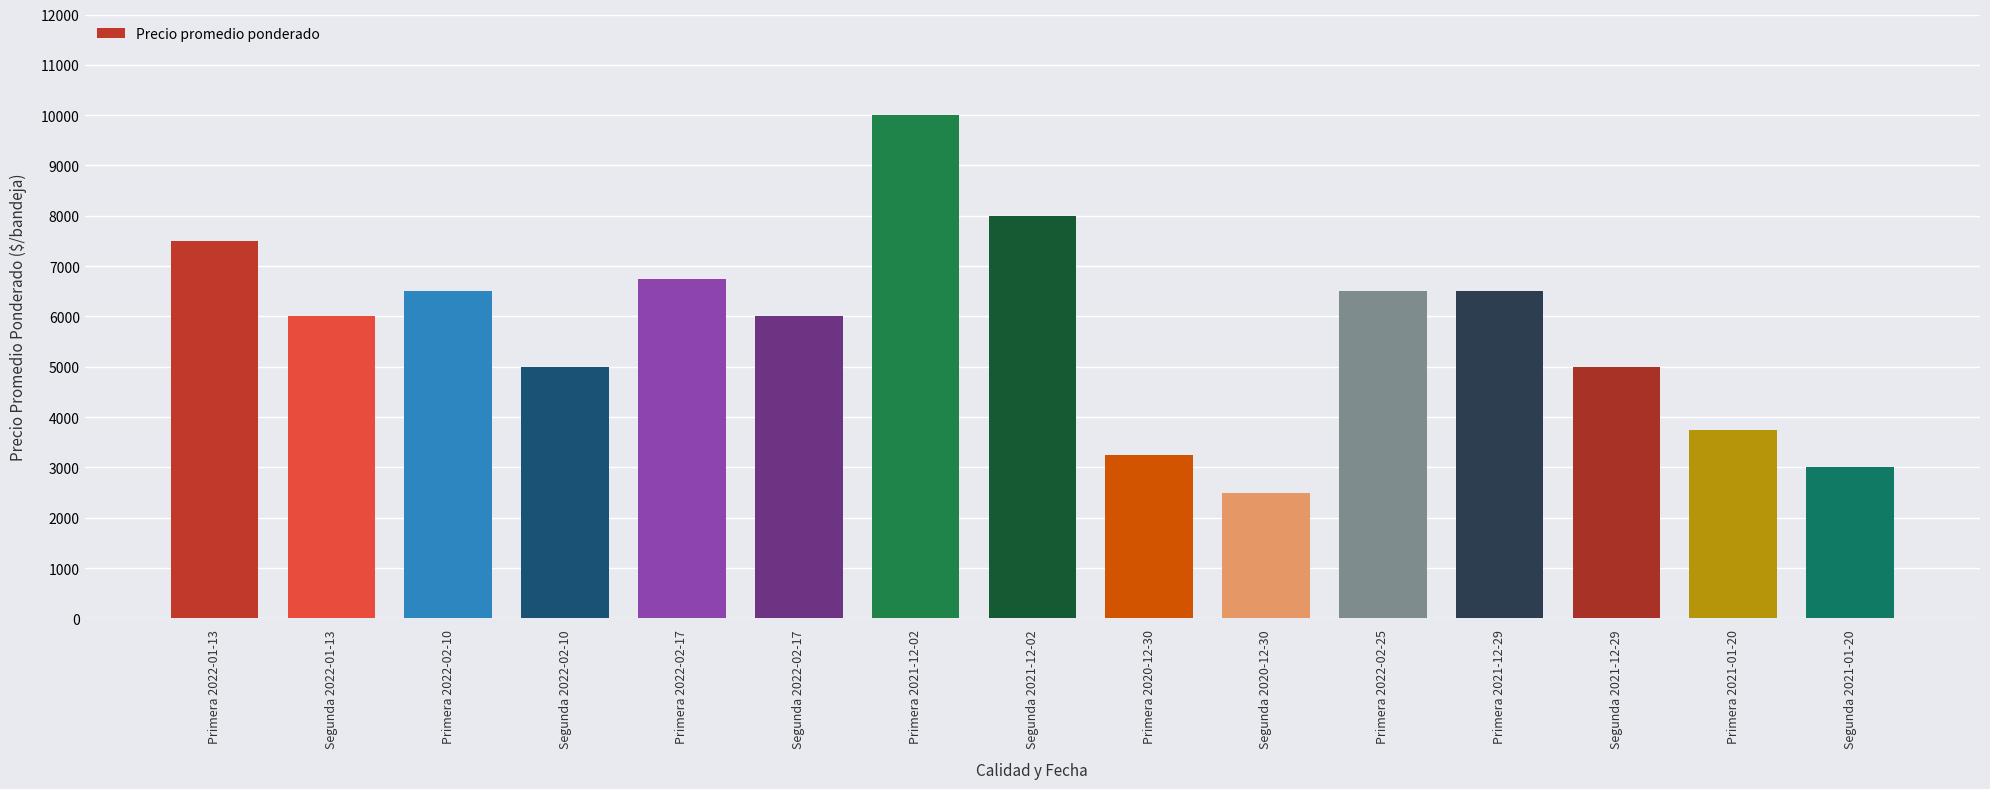

What position from the right is Primera 2022-02-25?

5